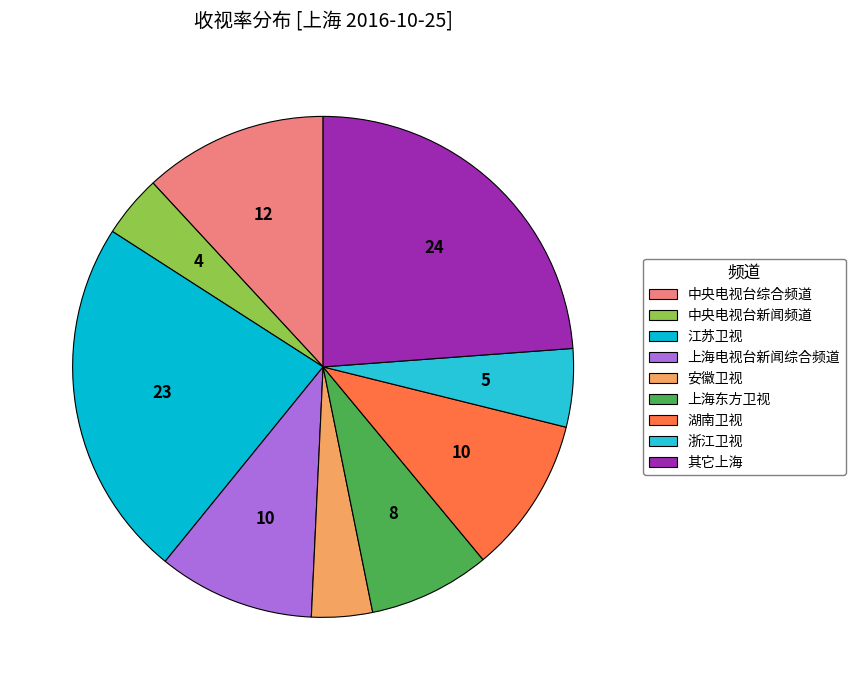

Which slice is the smallest?

安徽卫视